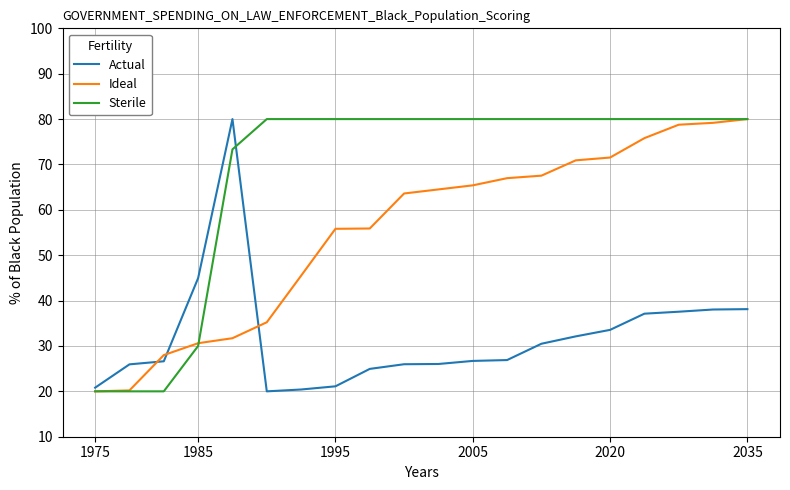

What is the greatest value displayed?

80.0